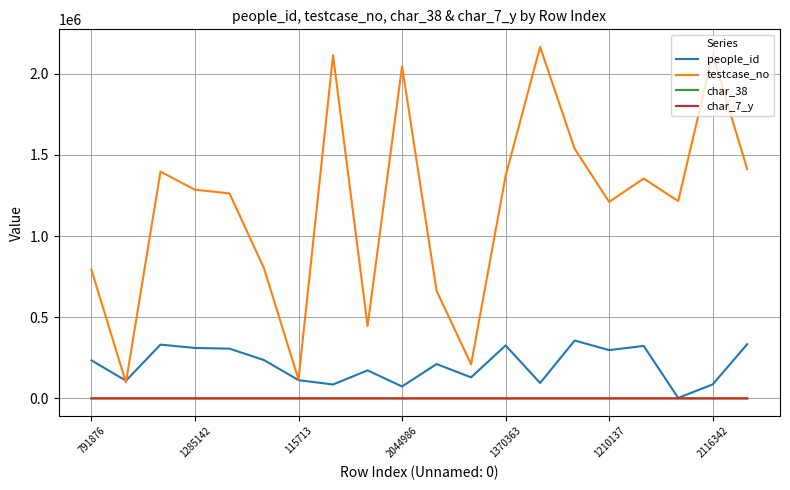

Count the number of data series in this chart.

4